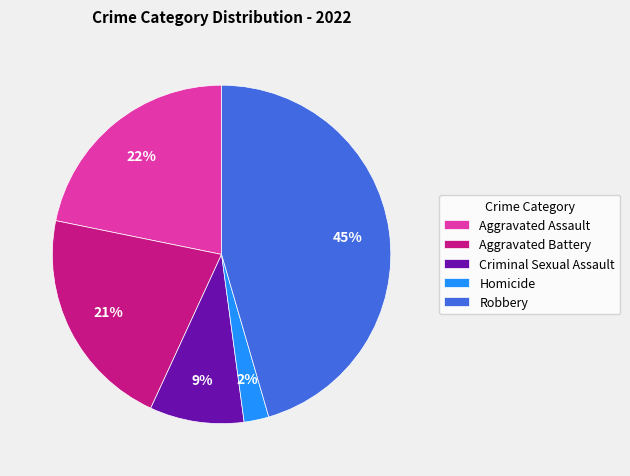

Between Robbery and Aggravated Assault, which is larger?

Robbery